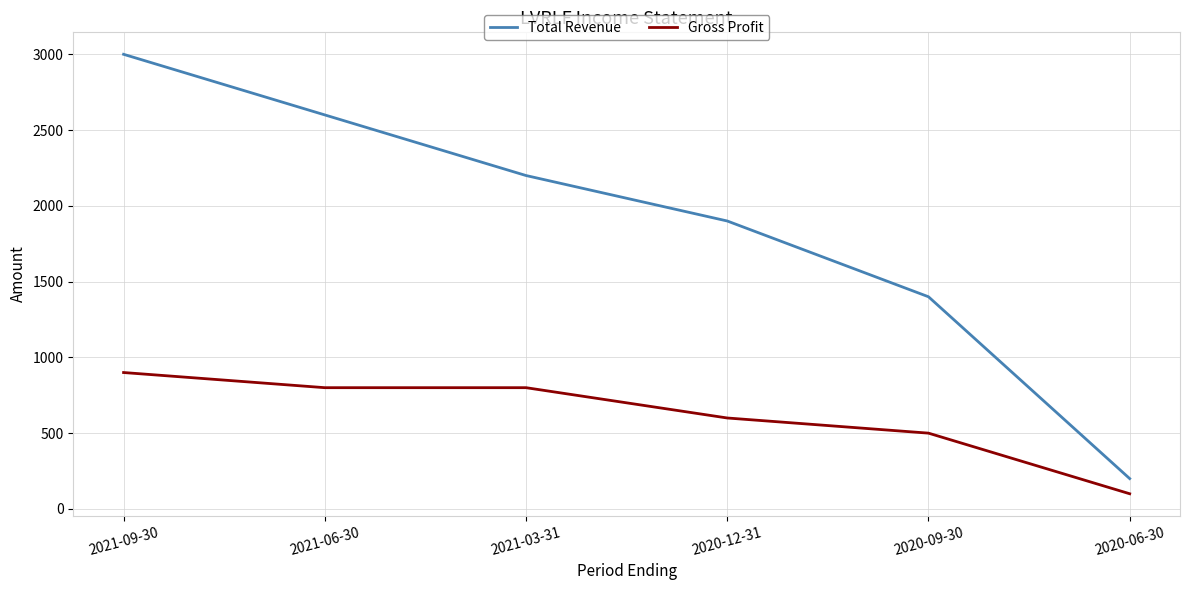

True or false: Gross Profit and Total Revenue cross at least once.

False